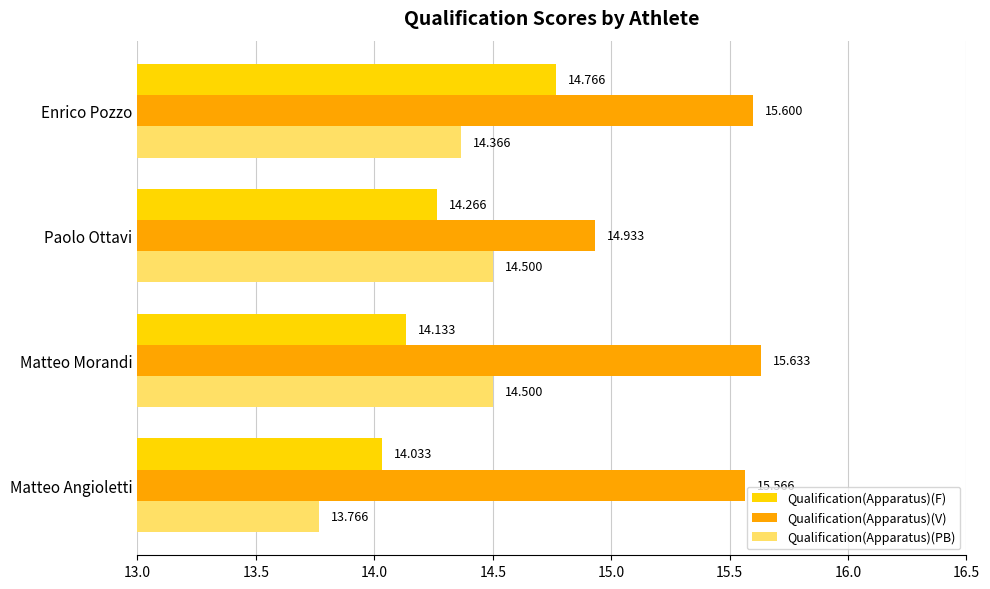

Is the value of Qualification(Apparatus)(V) at Enrico Pozzo greater than the value of Qualification(Apparatus)(F) at Matteo Angioletti?

Yes